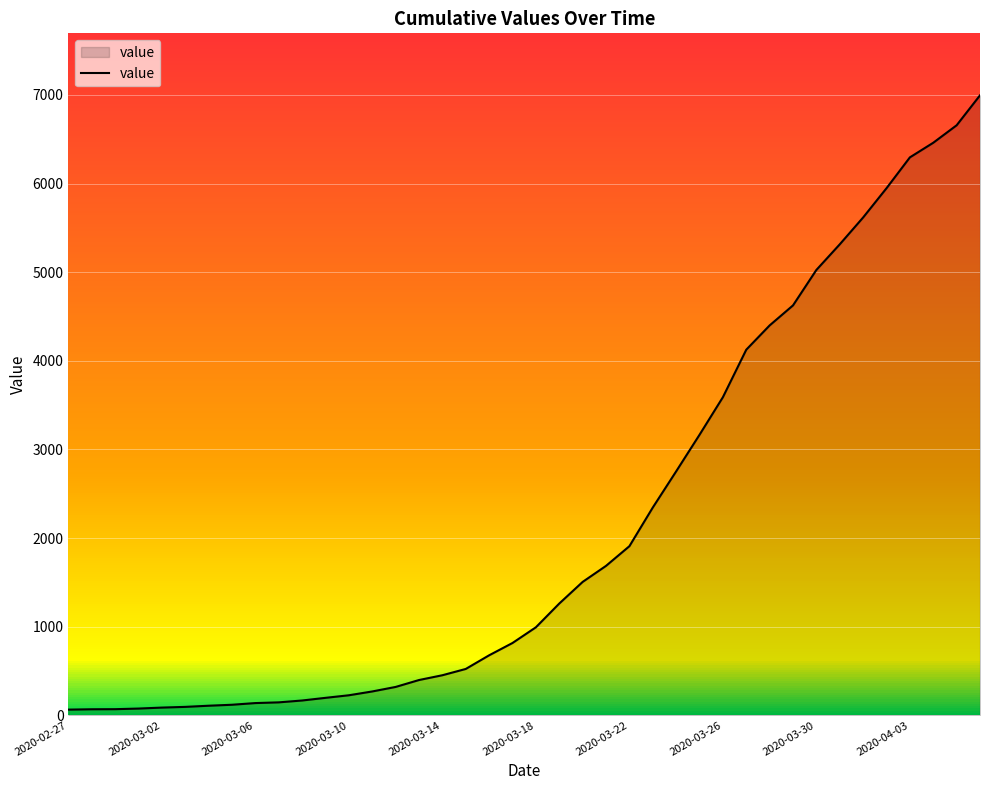

Reading right to left, what are all the values shown in this chart?

6995	6657	6460	6295	5947	5617	5314	5025	4625	4399	4125	3589	3165	2752	2344	1908	1686	1505	1261	993	816	677	523	452	398	320	269	226	197	167	146	138	119	108	95	87	76	69	68	64